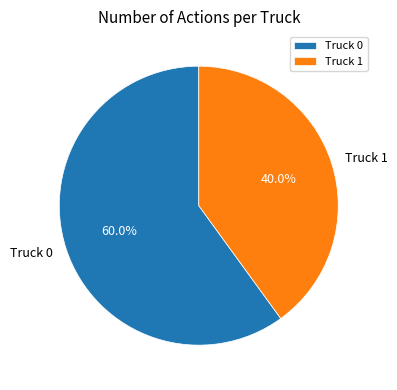

Do Truck 1 and Truck 0 together represent more than half of the pie?

Yes